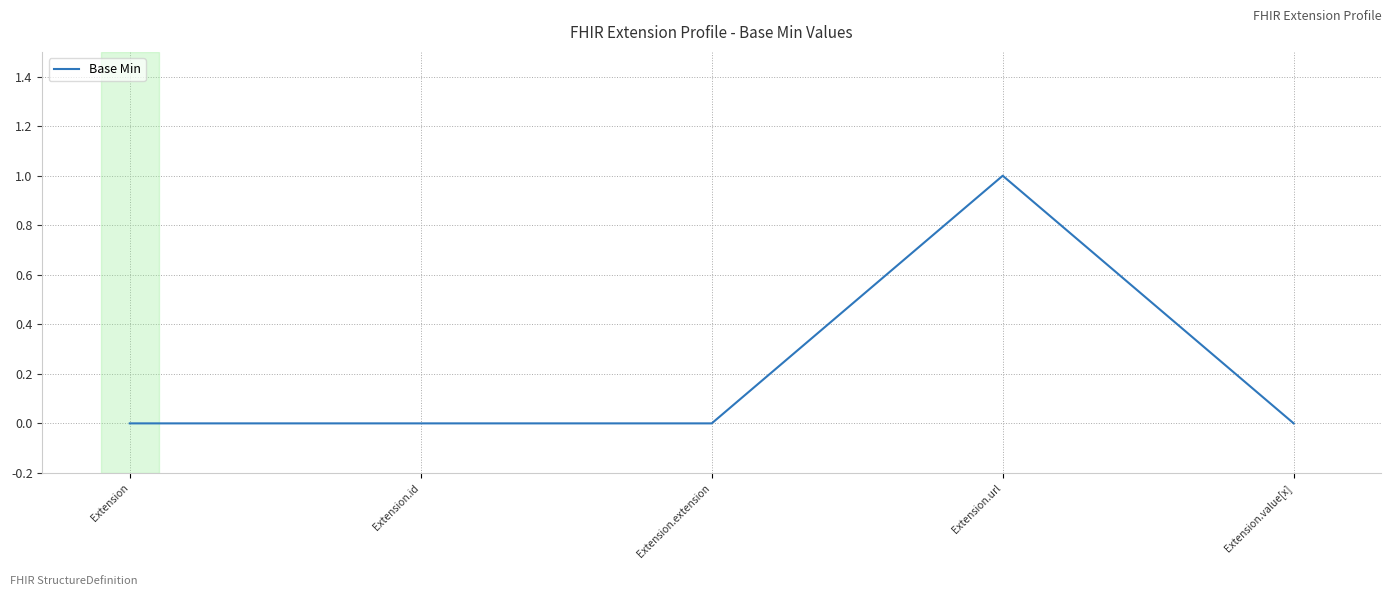

True or false: there are more than 0 points higher than both neighbors.

True